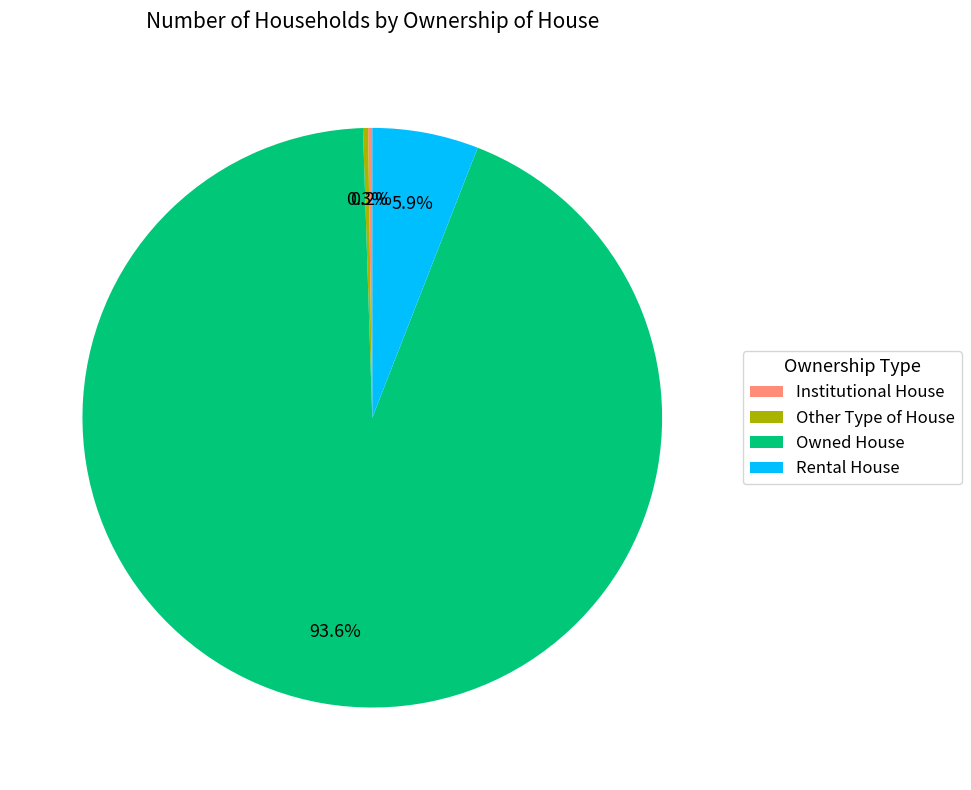

What percentage is NOT represented by Other Type of House?

99.7%